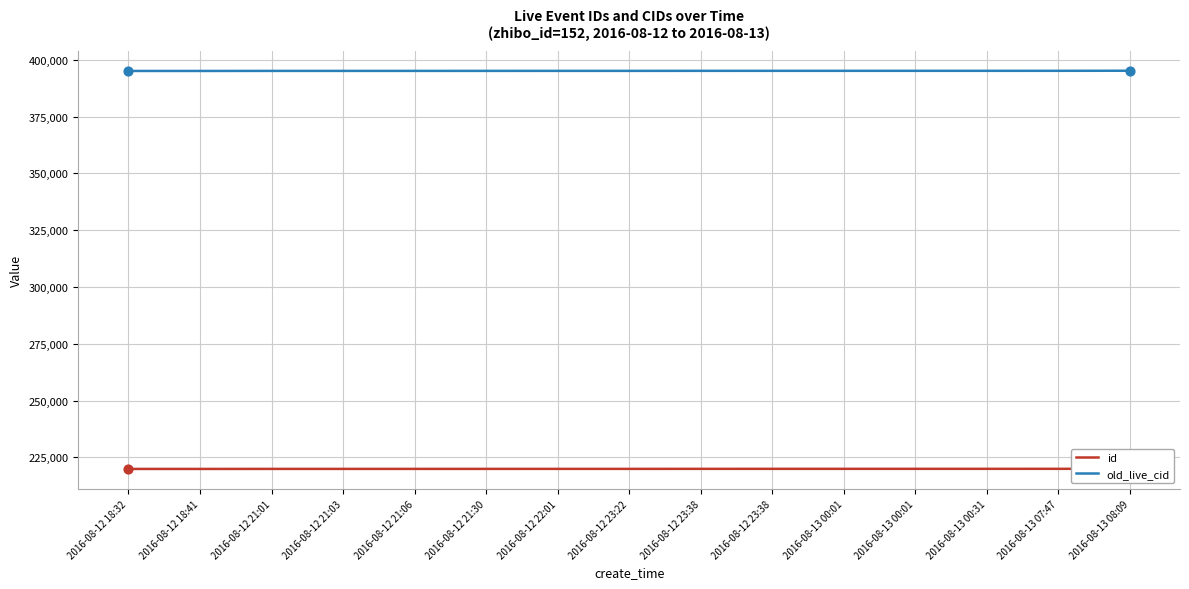

Which series contains the lowest Y value?

id